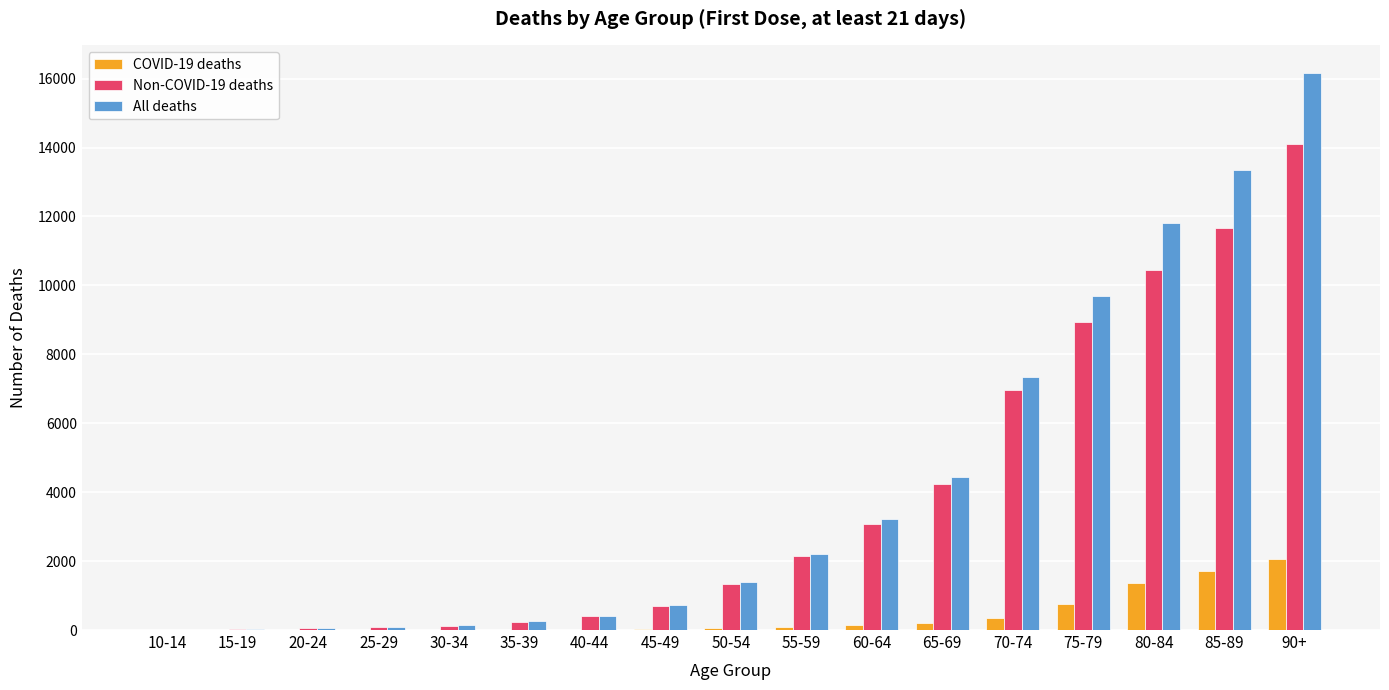

At which category is the sum across all series the highest?

90+